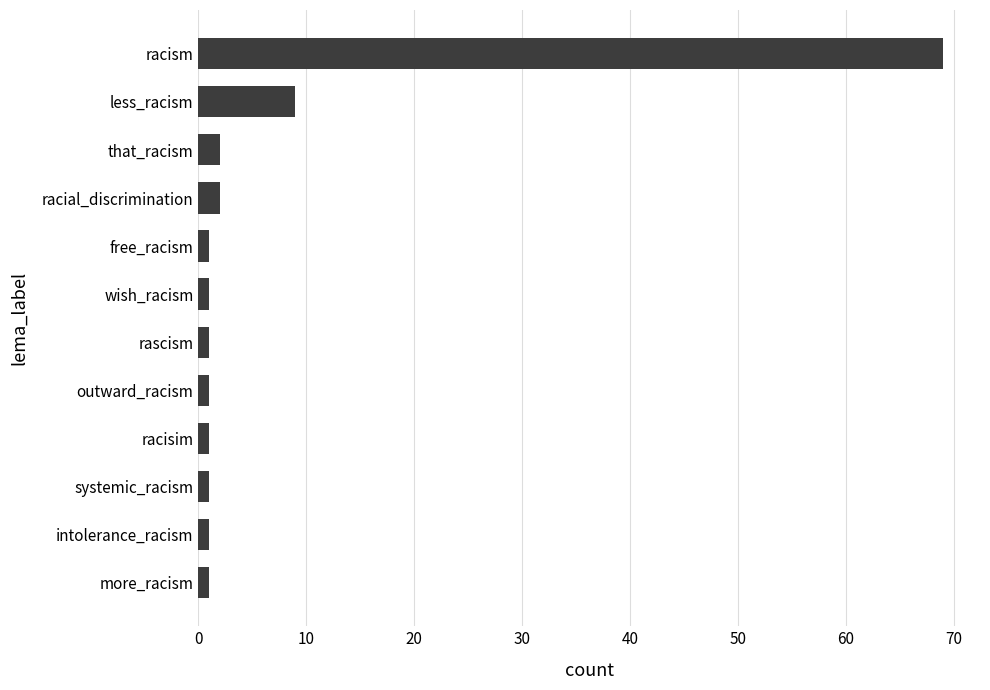

At which label is the value closest to 35?

less_racism